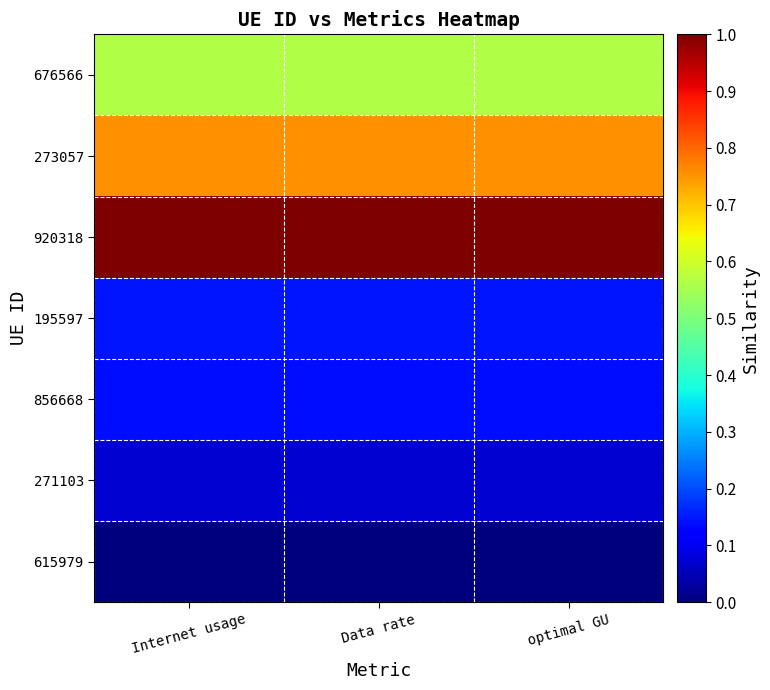

Rank the series at Internet usage from lowest to highest value.

615979, 271103, 856668, 195597, 676566, 273057, 920318